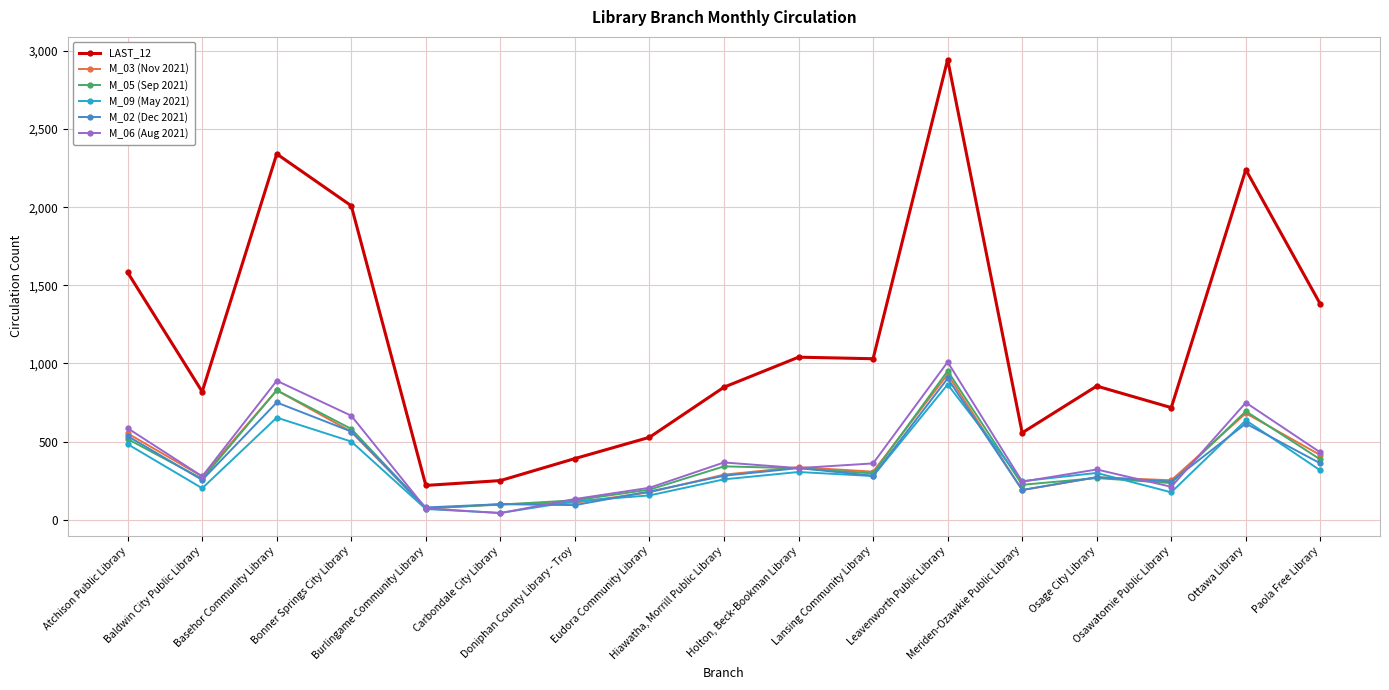

Does the chart display data point markers on the line(s)?

Yes